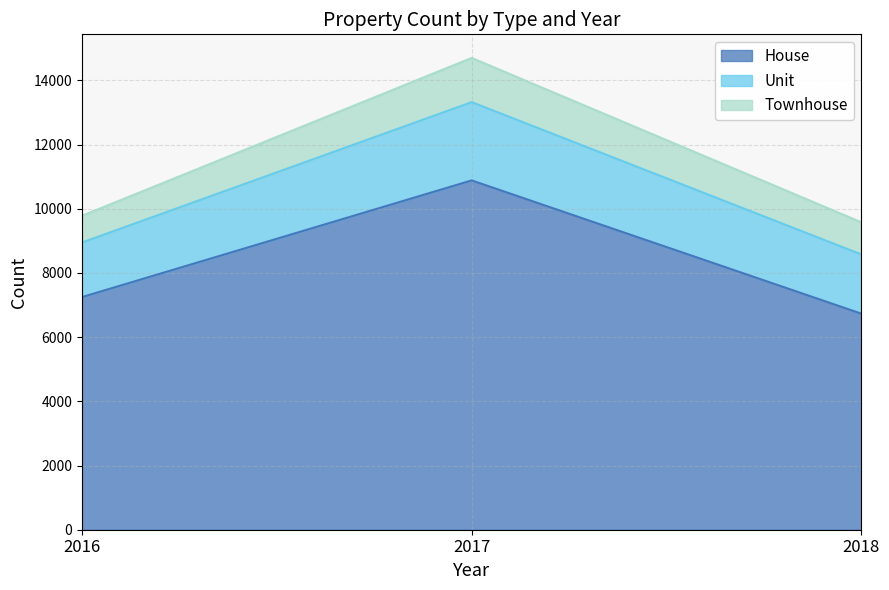

Is the value of Unit at 2017 greater than the value of House at 2018?

No